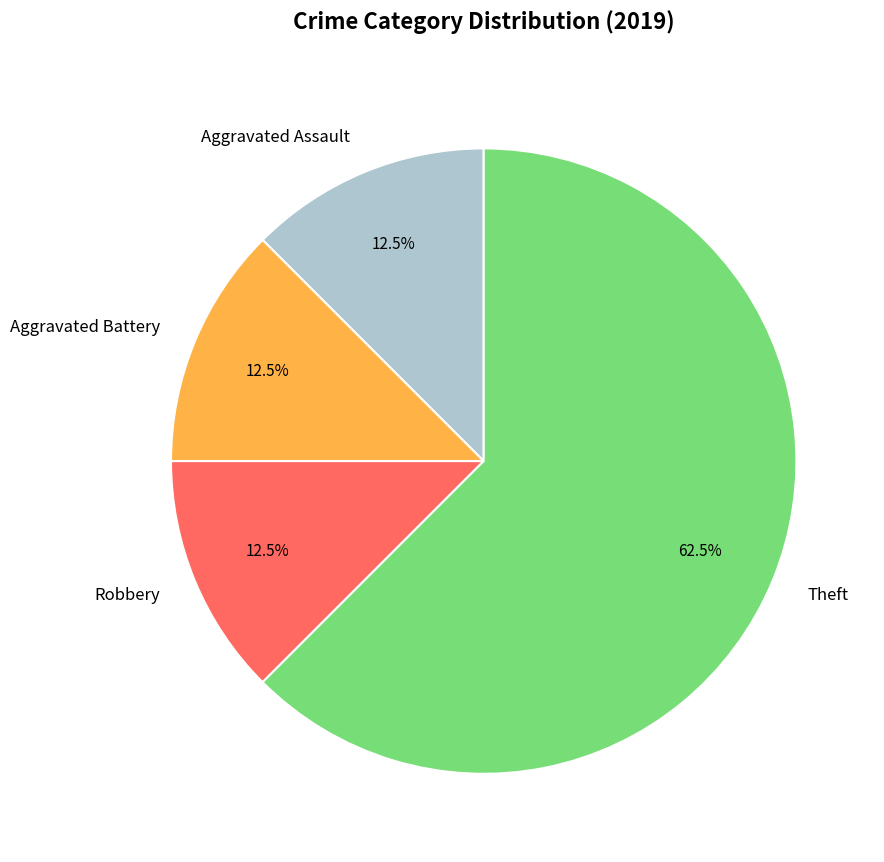

Combined, do Aggravated Battery and Aggravated Assault account for over 50%?

No